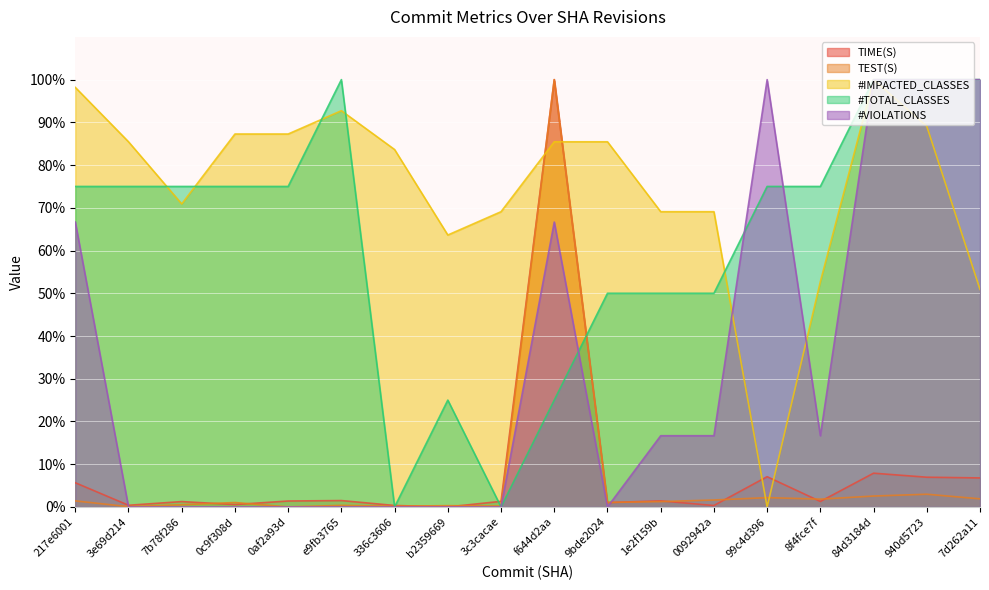

Rank the series by their maximum value, from highest to lowest.

TIME(S), #IMPACTED_CLASSES, TEST(S), #VIOLATIONS, #TOTAL_CLASSES